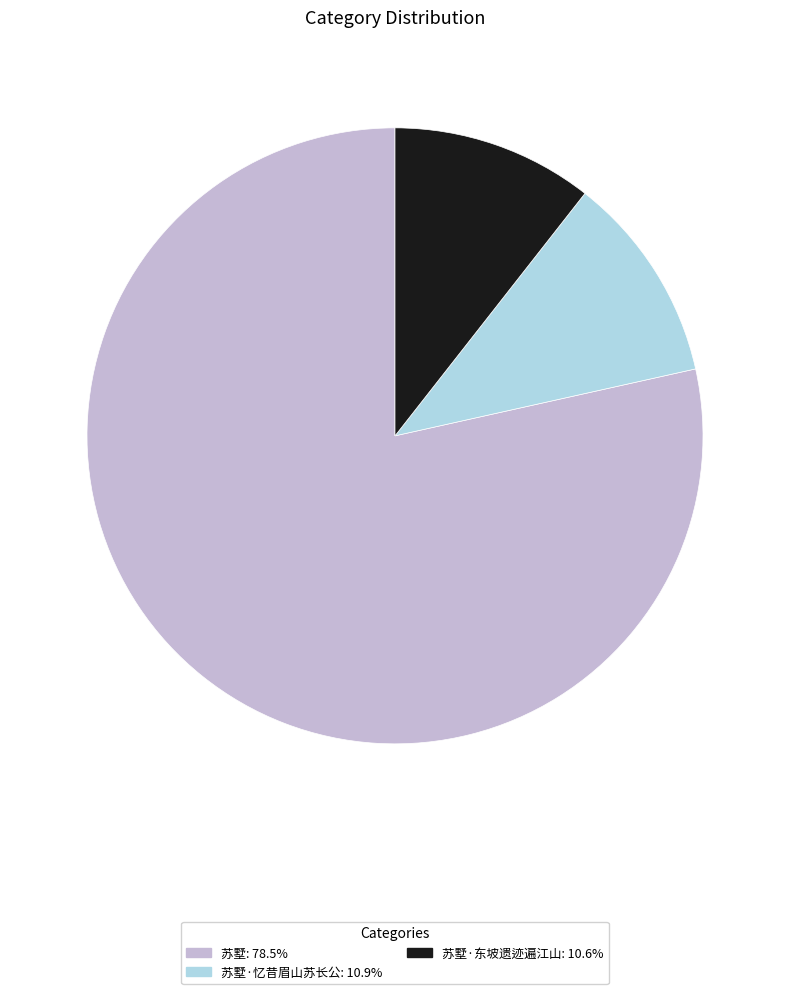

Is there a majority slice in this chart?

Yes